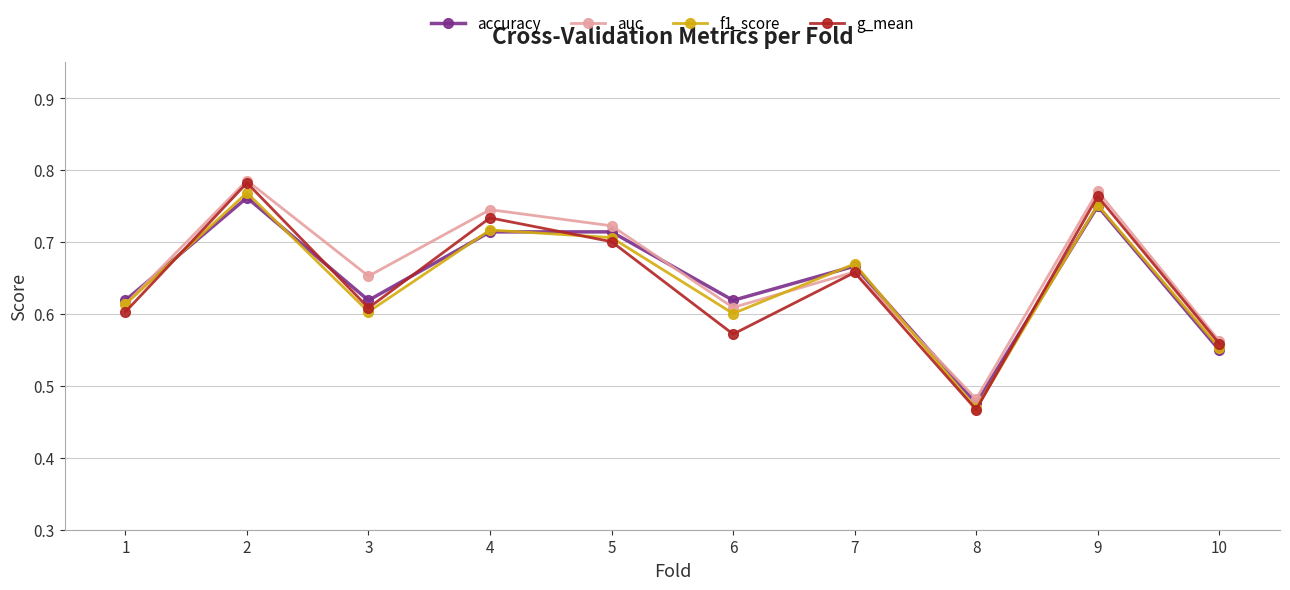

Which category has the lowest value in the f1_score series?

8